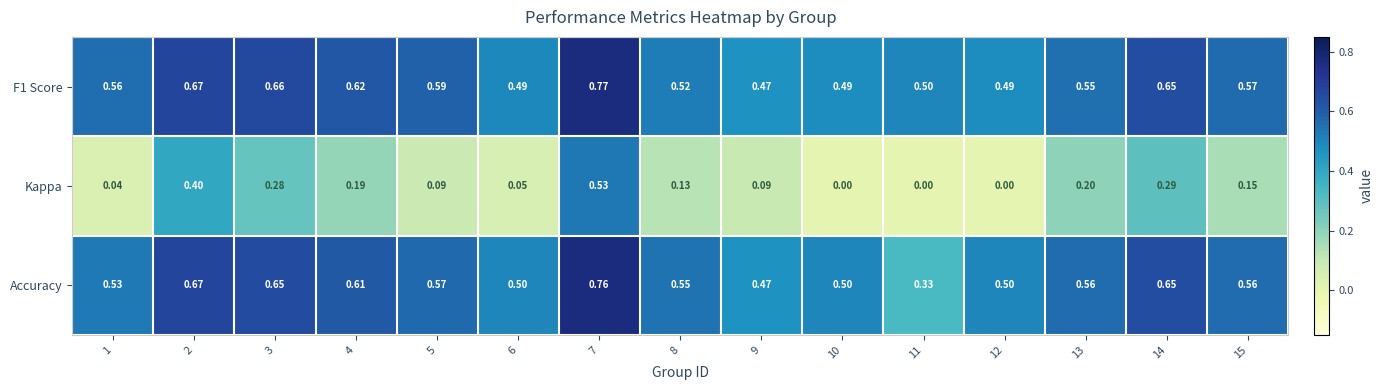

Is the value of Kappa at 5 greater than the value of F1 Score at 4?

No